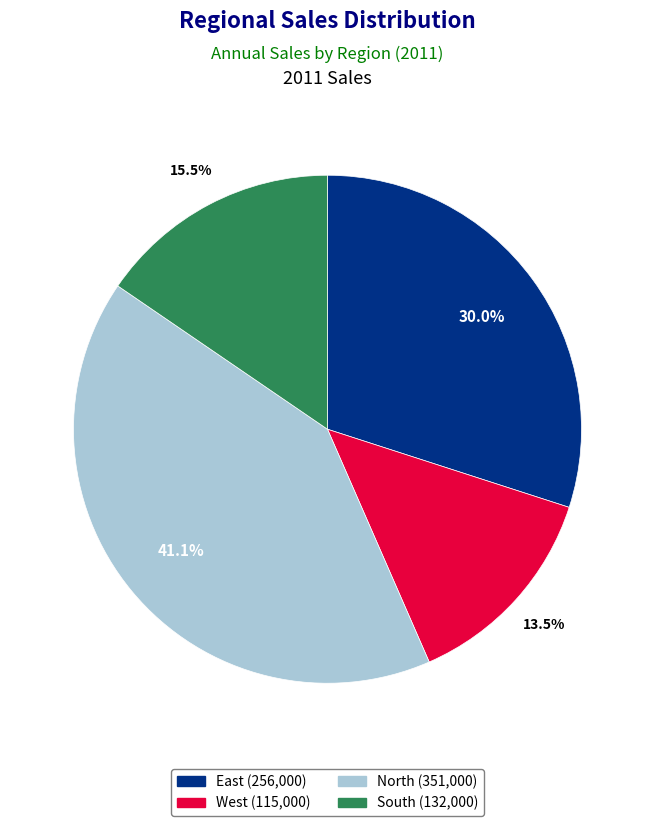

Rank the categories by value from lowest to highest.

West, South, East, North